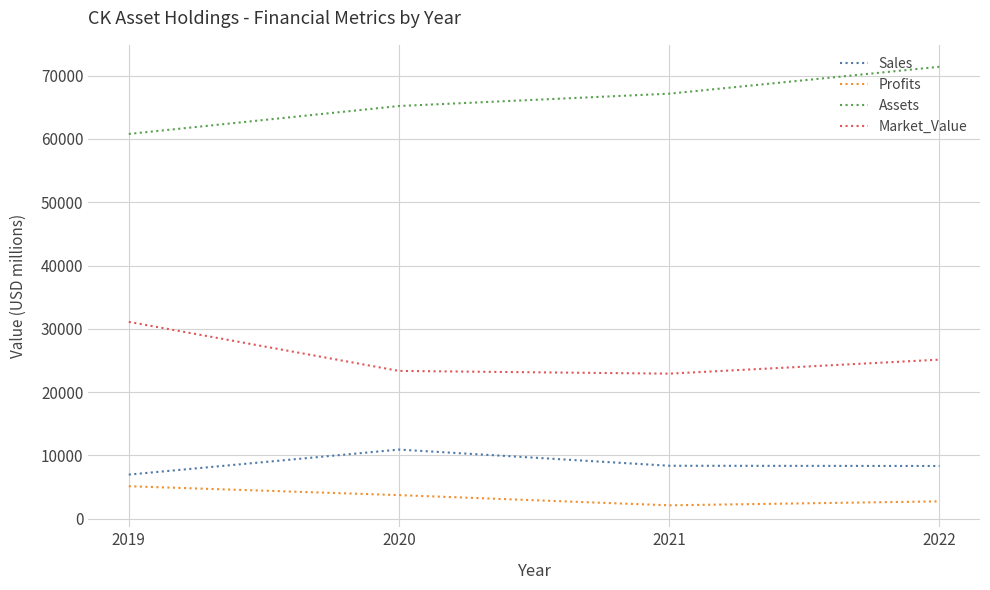

At which category does Profits reach its first local valley?

2021